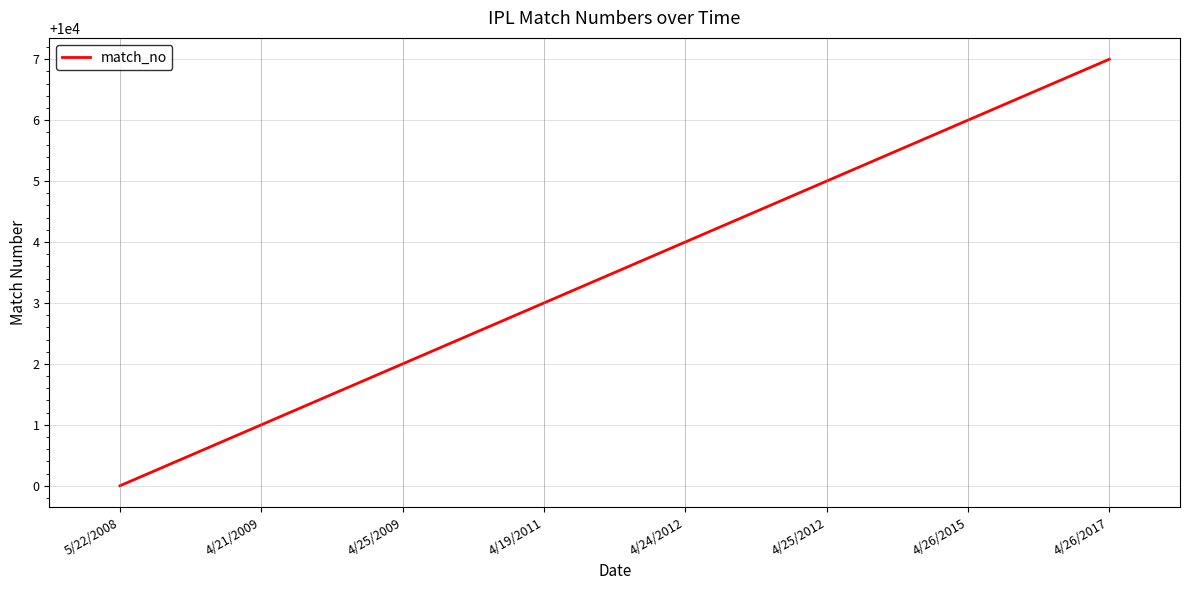

Does the chart have visible grid lines?

Yes